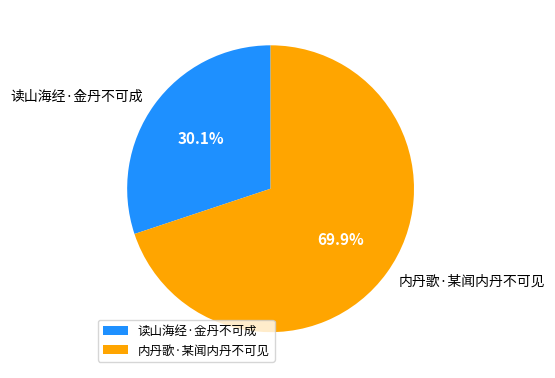

Approximately how many times larger is the value at 读山海经·金丹不可成 compared to 内丹歌·某闻内丹不可见?

0.4